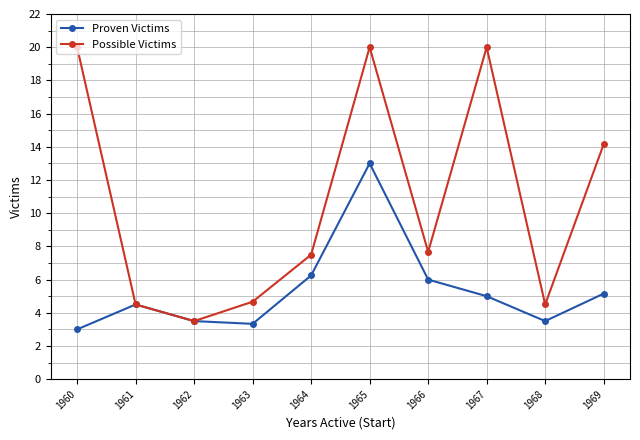

Is this an area chart (filled region under the line)?

No